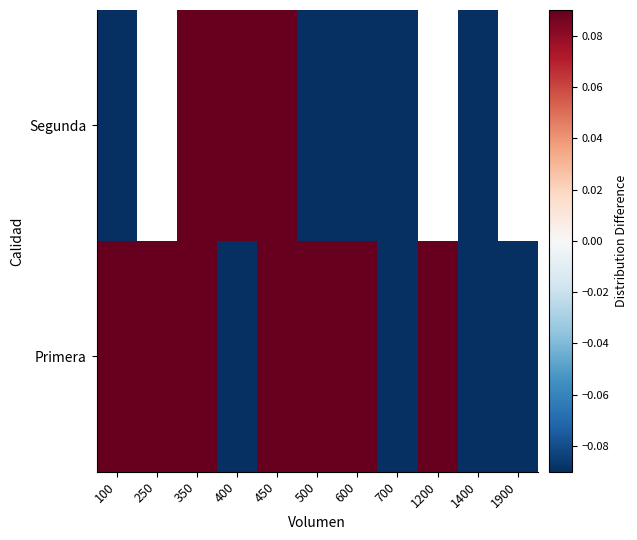

The value of Primera at 1400 is -1.8. True or false?

False